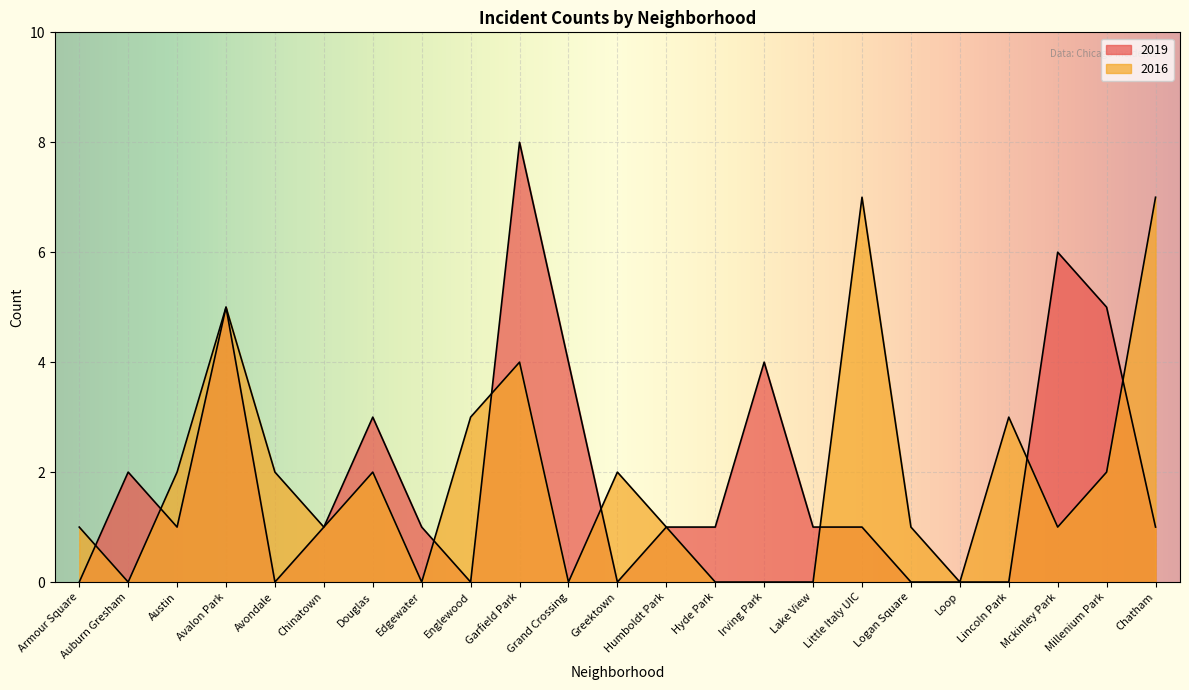

In 2019, how many points are higher than both neighbors (excluding endpoints)?

6